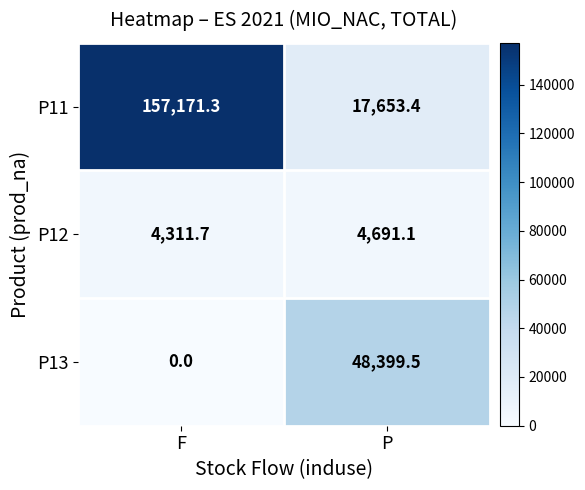

Reading left to right, what are all the values shown in this chart?

P11: 157171.3	17653.4
P12: 4311.7	4691.1
P13: 0.0	48399.5